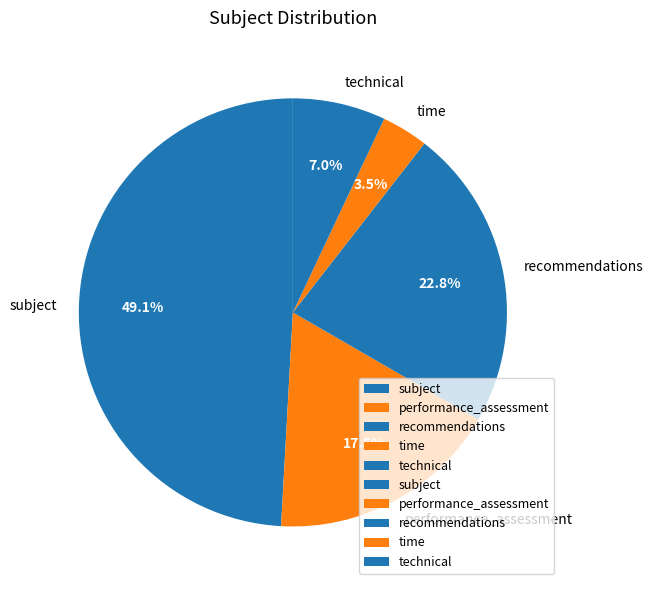

To the nearest percent, what is the average slice percentage?

20%